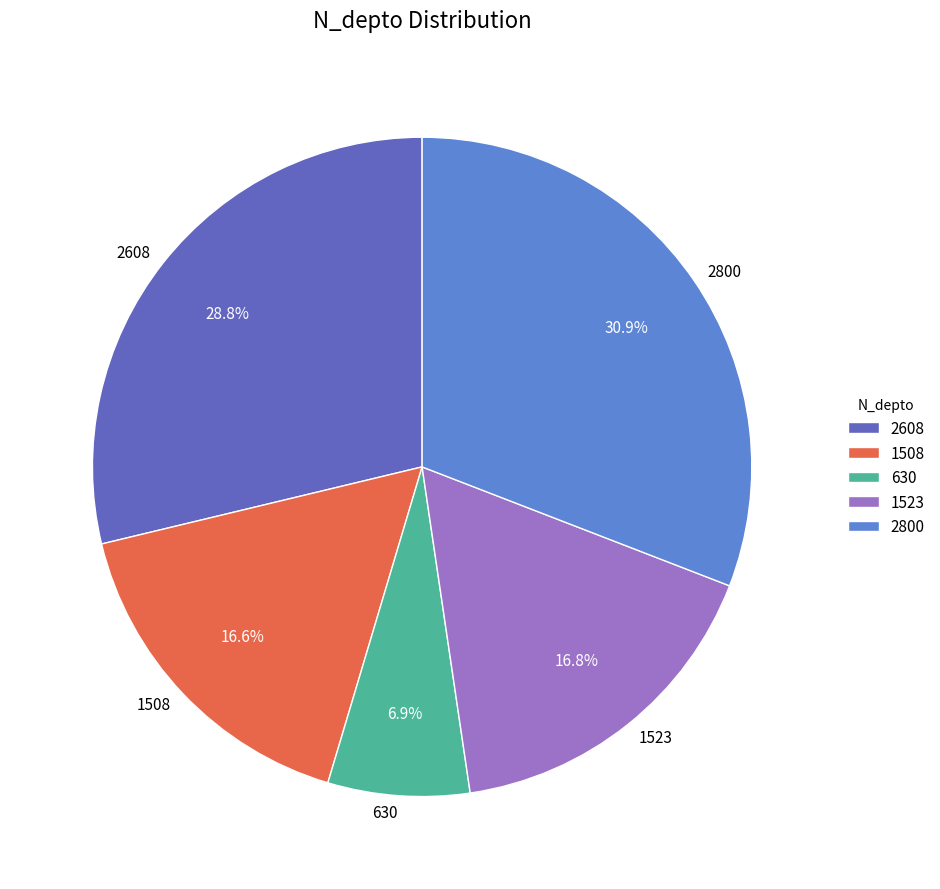

To the nearest percent, what is the combined percentage of 1523 and 1508?

33%